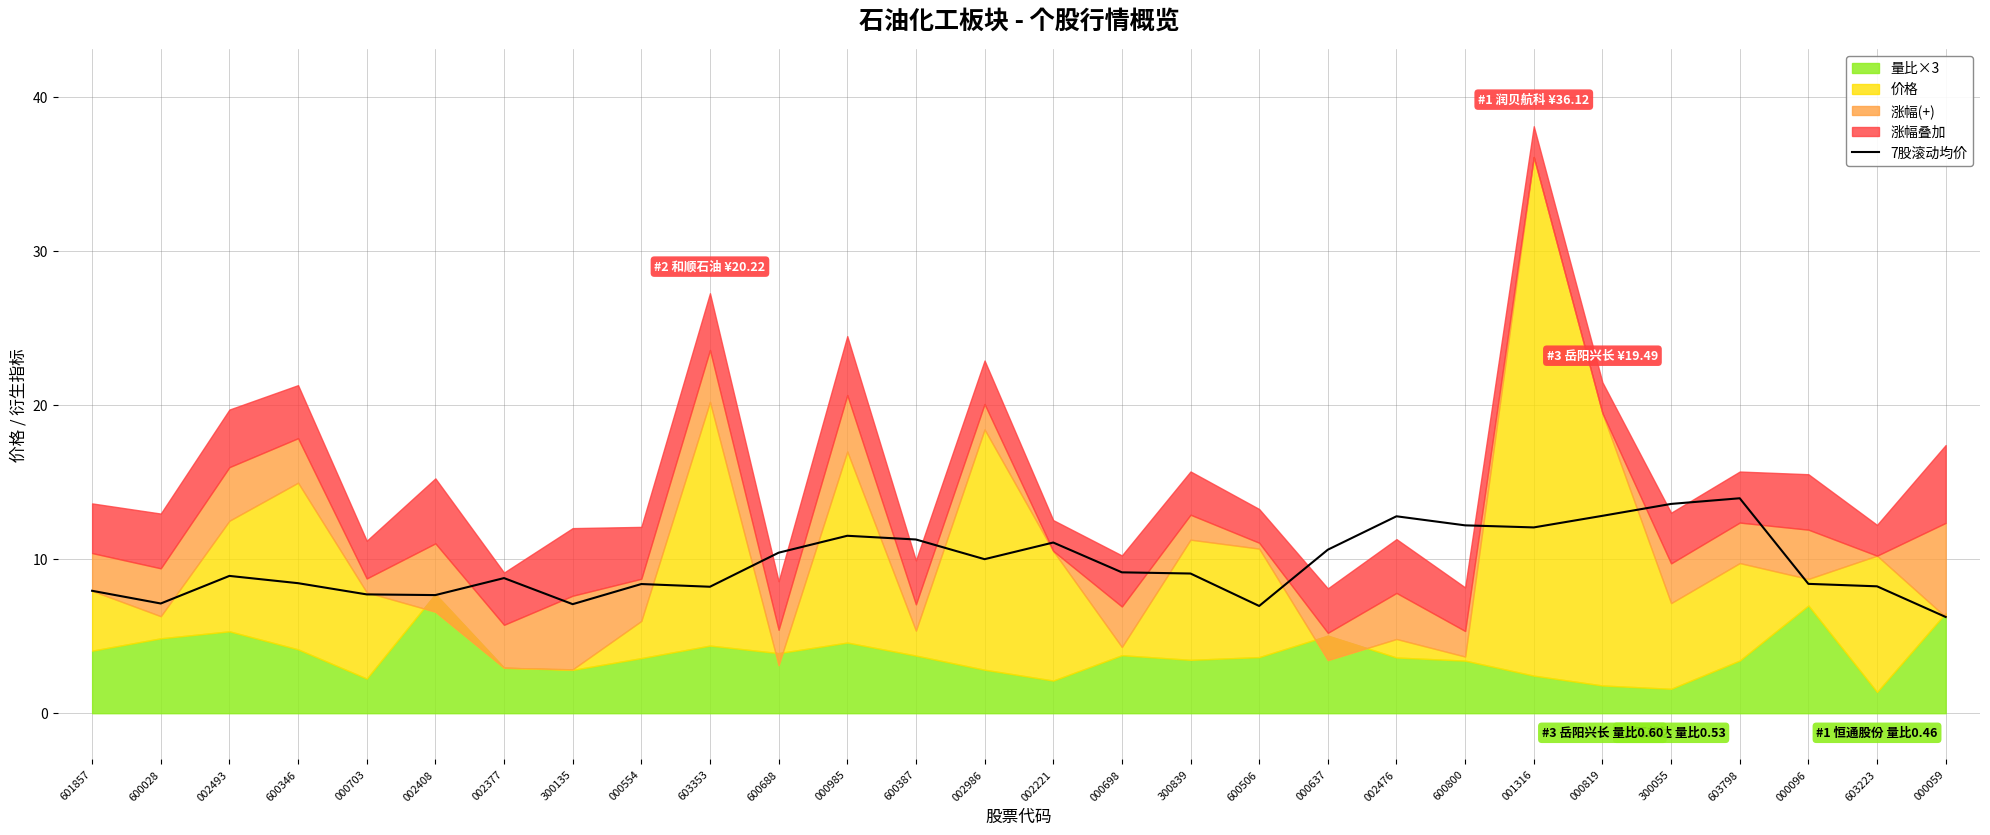

True or false: the data shows 8.9 at 002493.

True